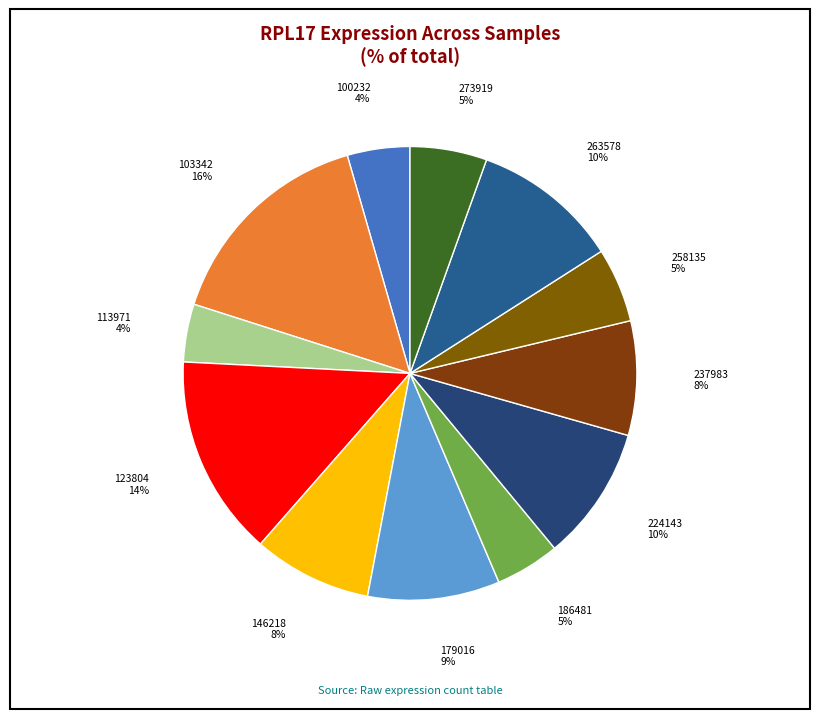

To the nearest percent, what is the difference between the 103342 and 186481 slice percentages?

11%